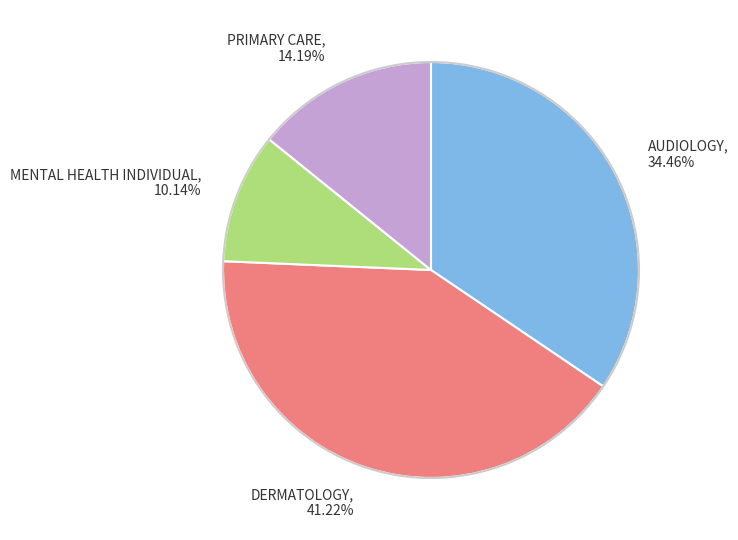

Which slice is the smallest?

MENTAL HEALTH INDIVIDUAL, 10.14%